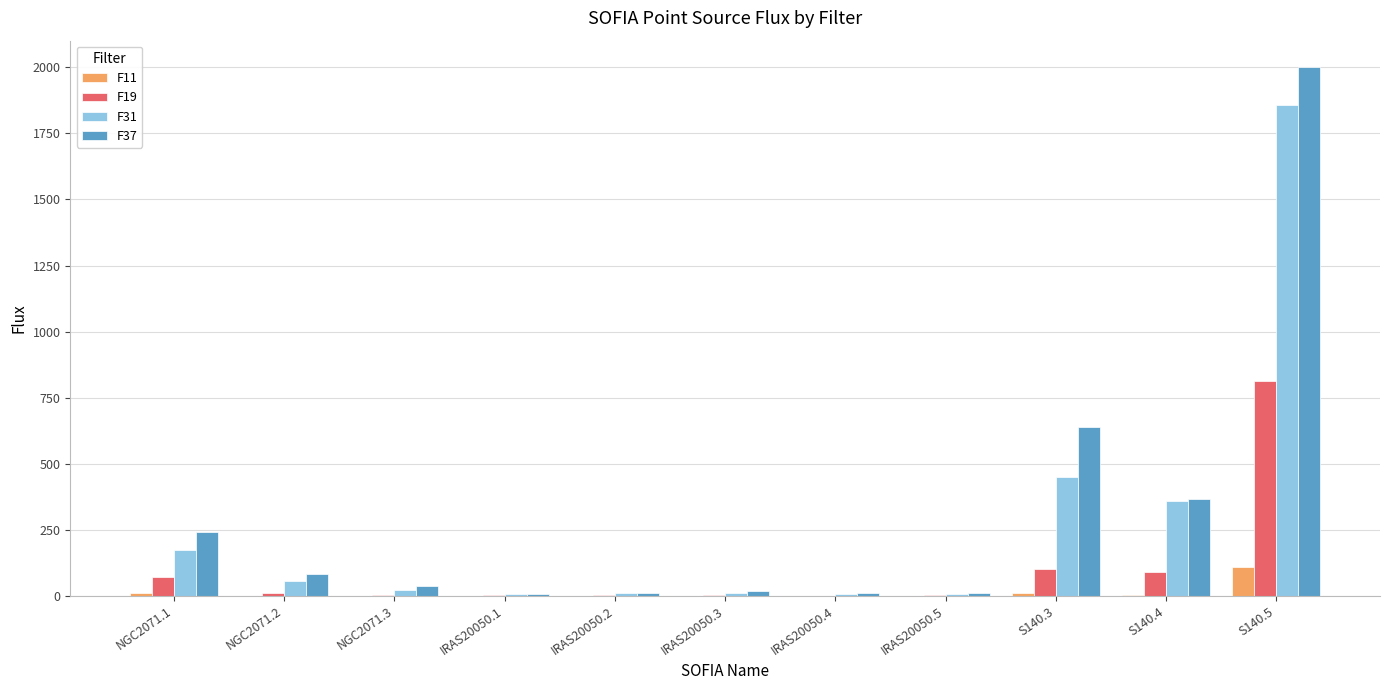

How many distinct data groups are displayed?

4